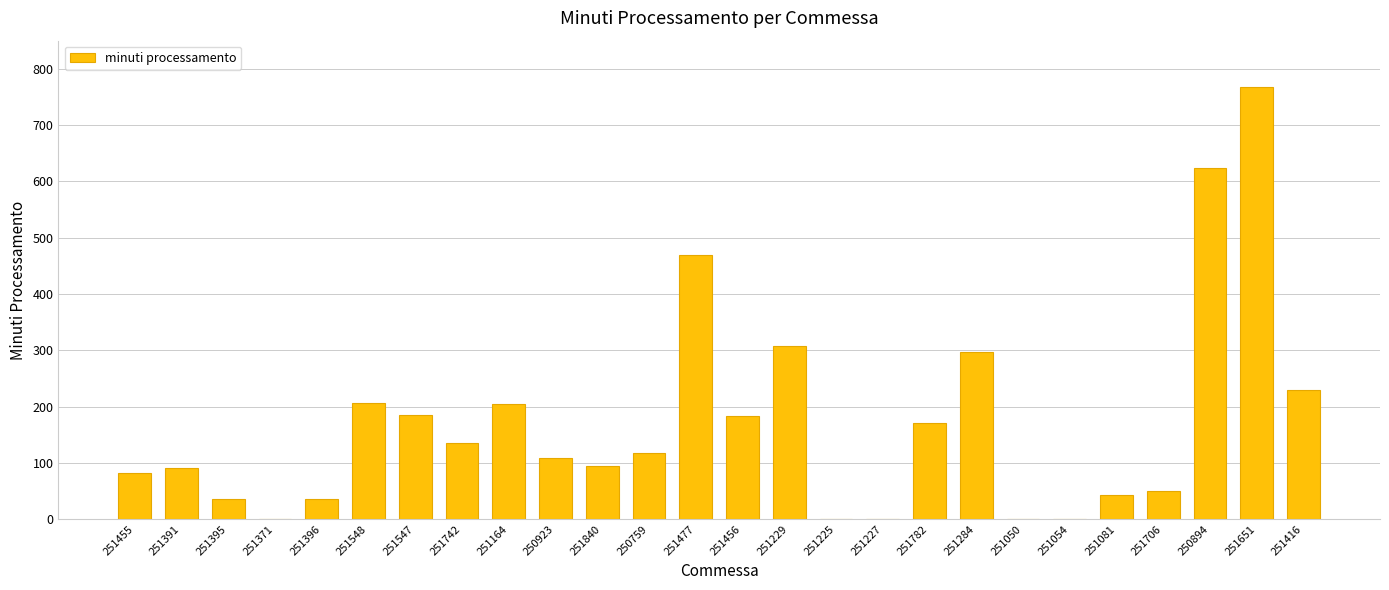

Between 251782 and 251548, which is larger?

251548